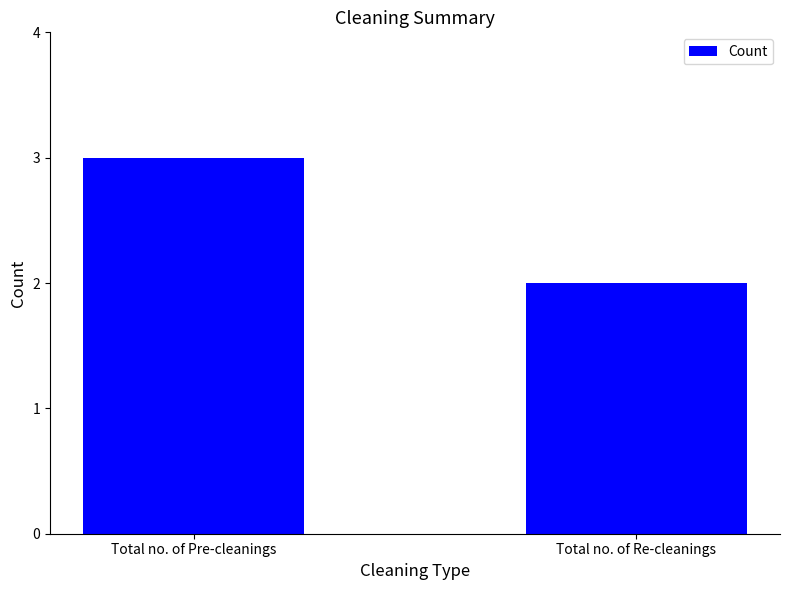

Reading left to right, what are all the values shown in this chart?

3	2